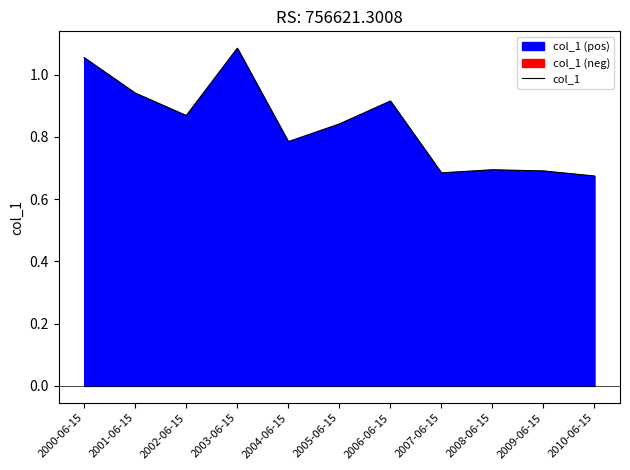

List the labels in order of value, smallest first.

2010-06-15, 2007-06-15, 2009-06-15, 2008-06-15, 2004-06-15, 2005-06-15, 2002-06-15, 2006-06-15, 2001-06-15, 2000-06-15, 2003-06-15